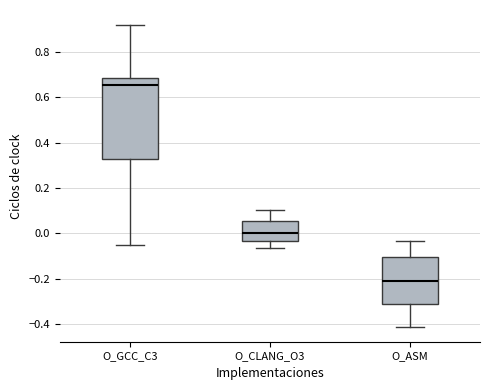

Which box is the tallest, from its lower edge to its upper edge?

O_GCC_C3